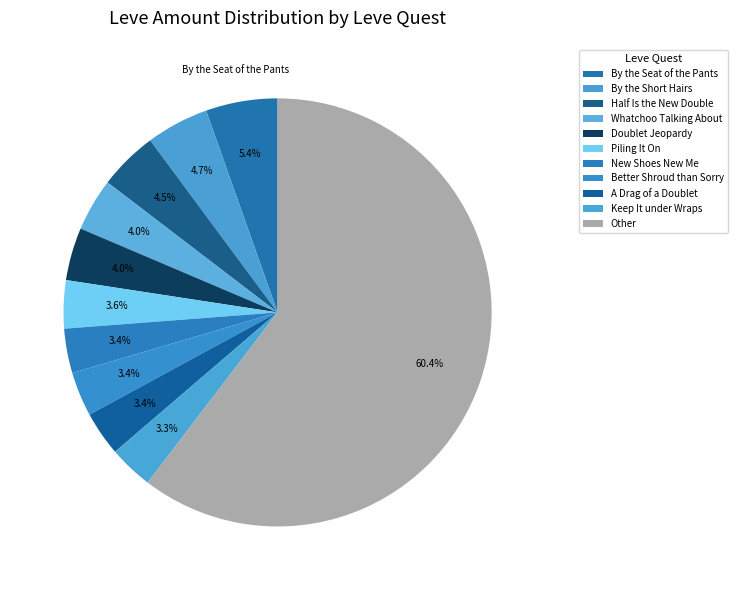

Count the number of slices in the pie.

11